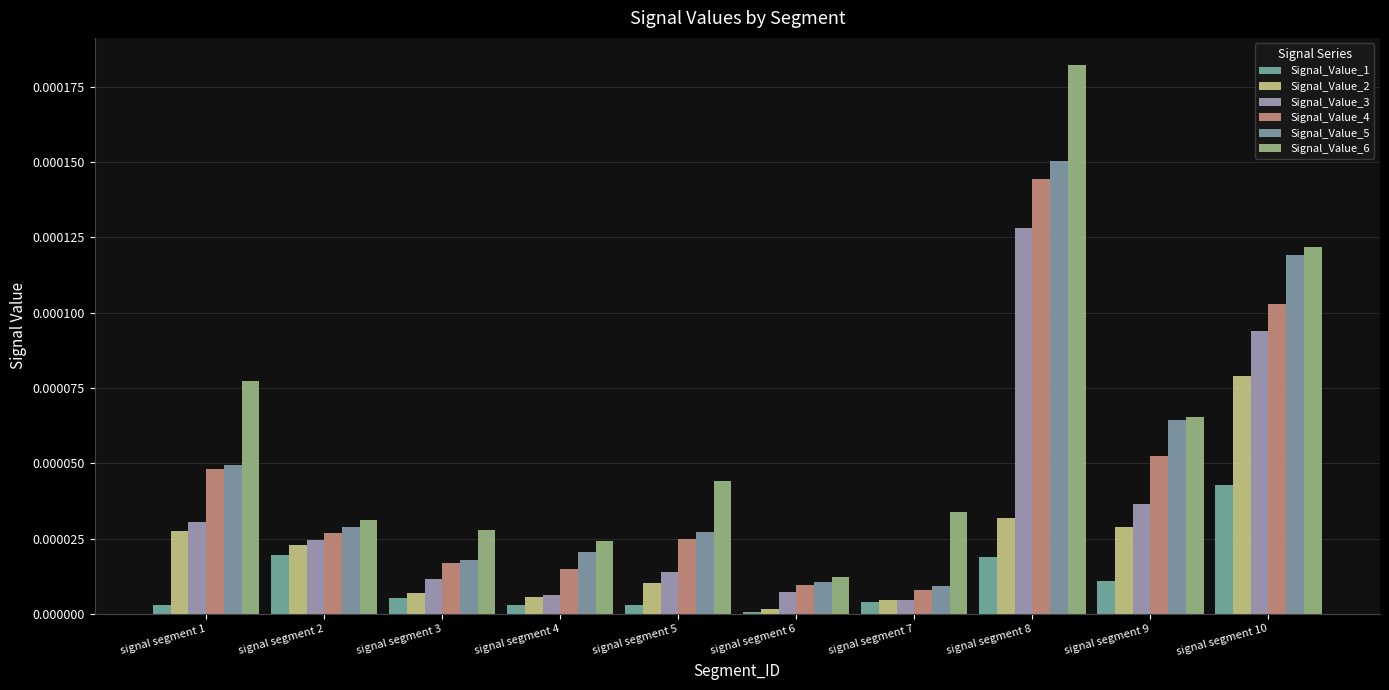

How many categories are shown in the chart?

10